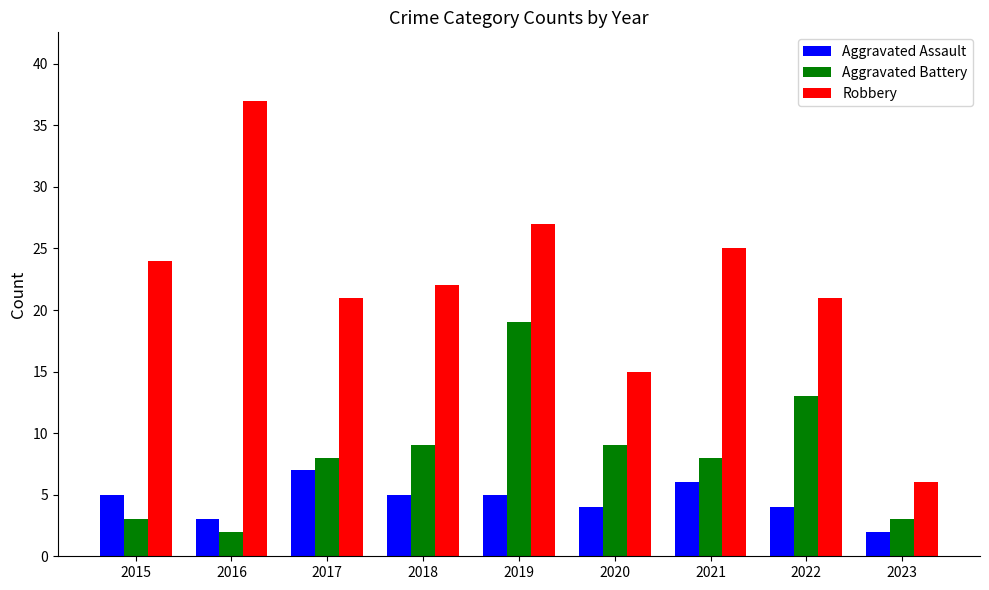

Count the number of data series in this chart.

3